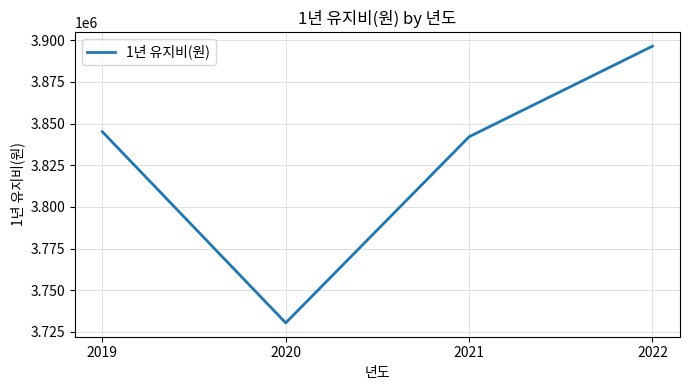

What is the approximate value at 2021?

3842121.5